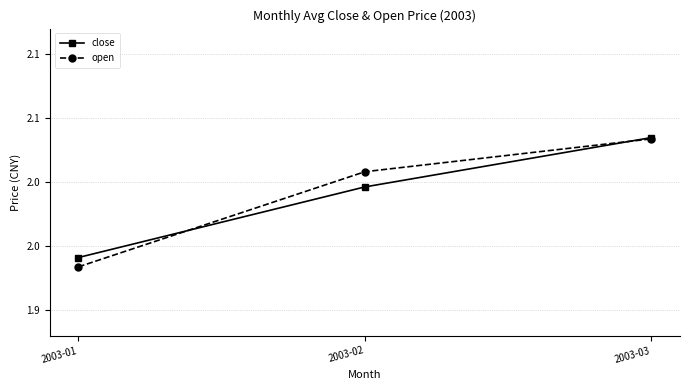

What is the maximum value shown in the chart?

2.0